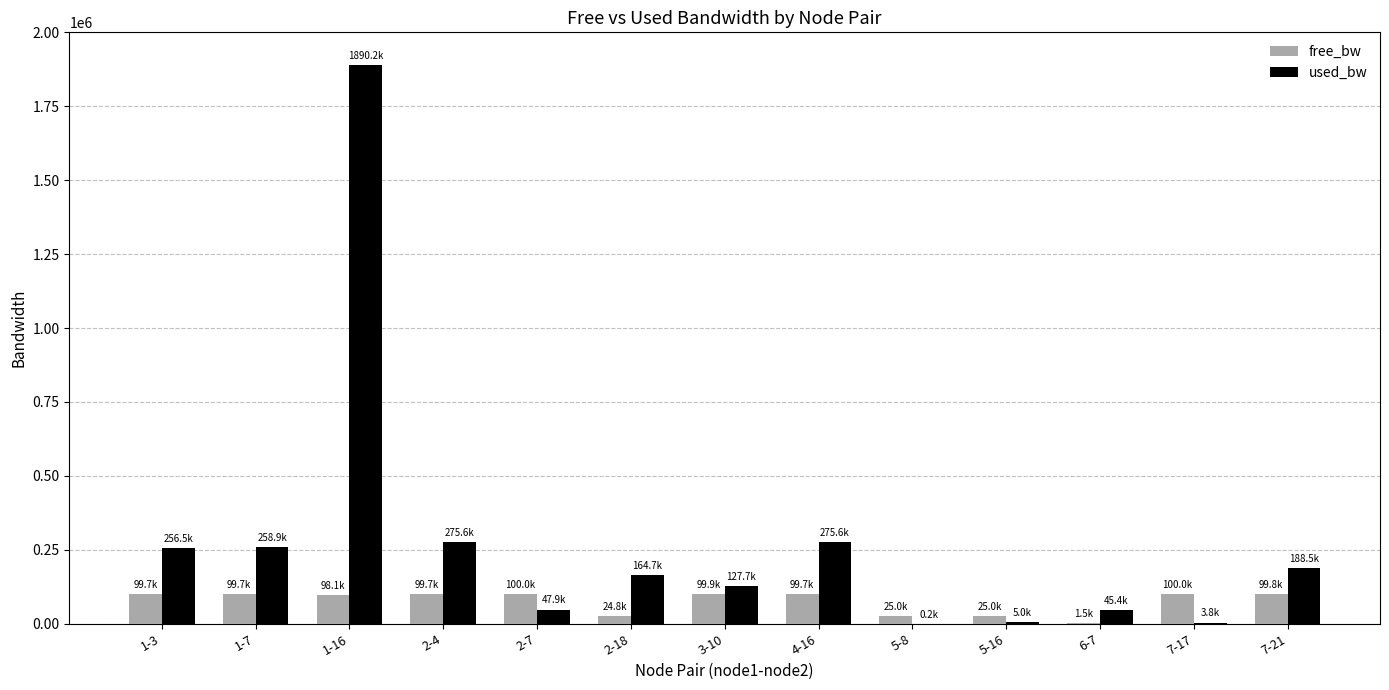

What is the greatest value displayed?

1890202.5